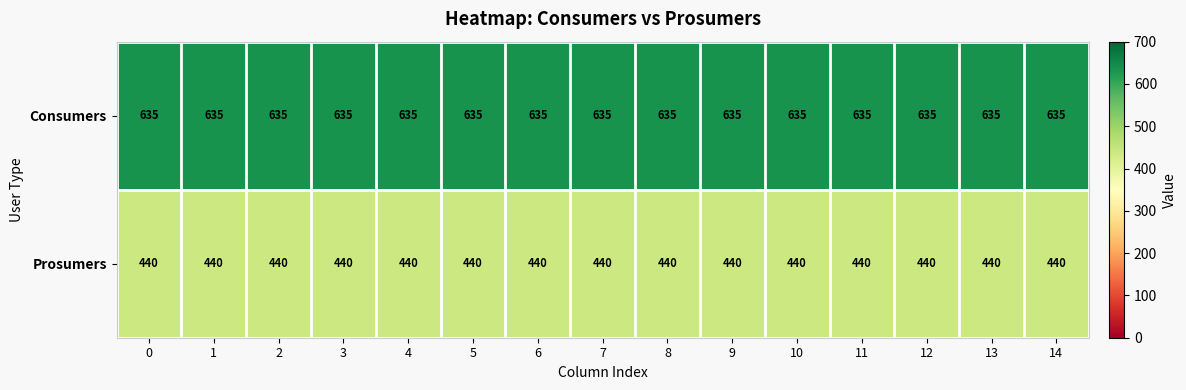

What is the total value across all series at 7?

1075